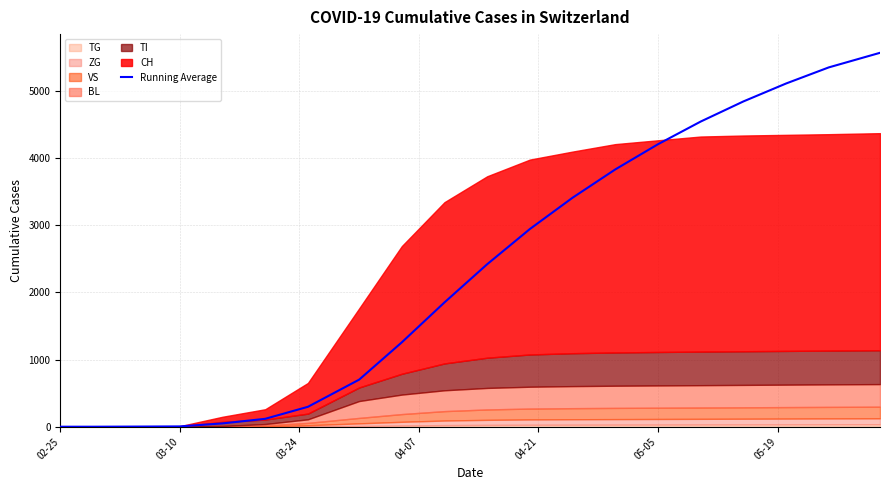

What is the average value?

2323.7